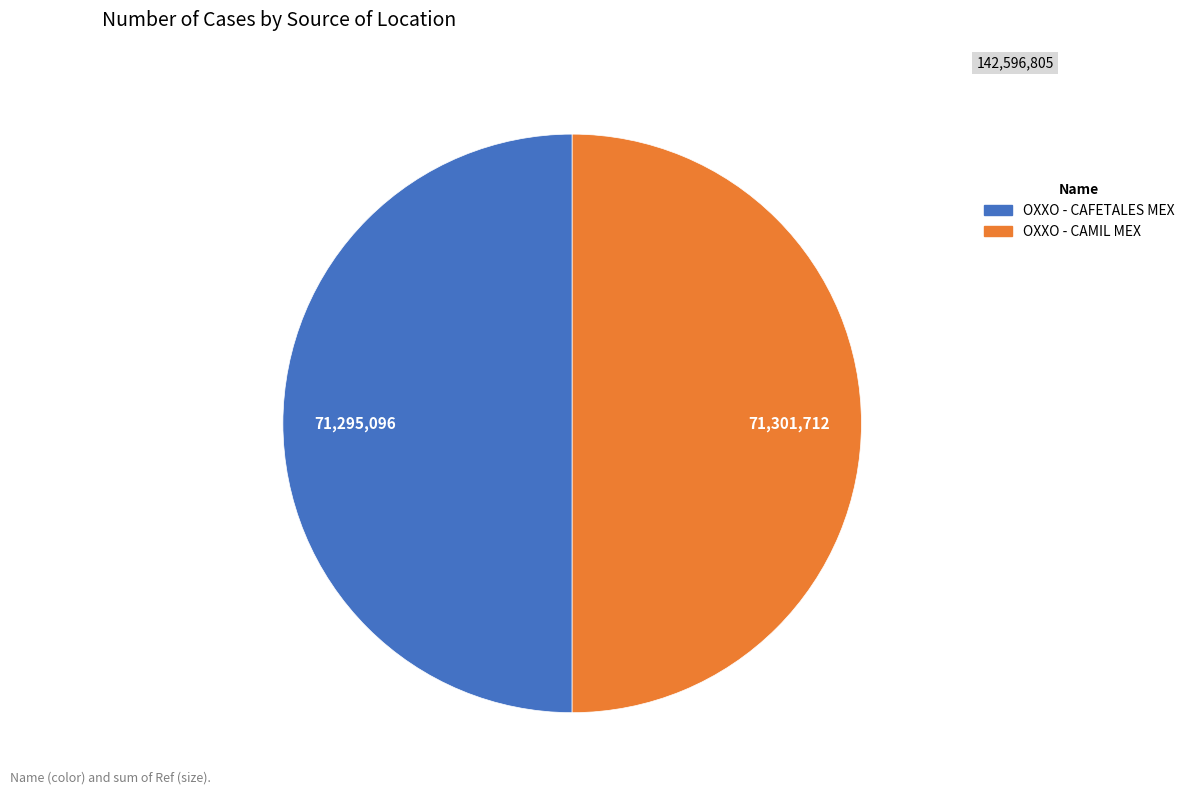

Is it true that OXXO - CAMIL MEX is 50% of the pie?

True